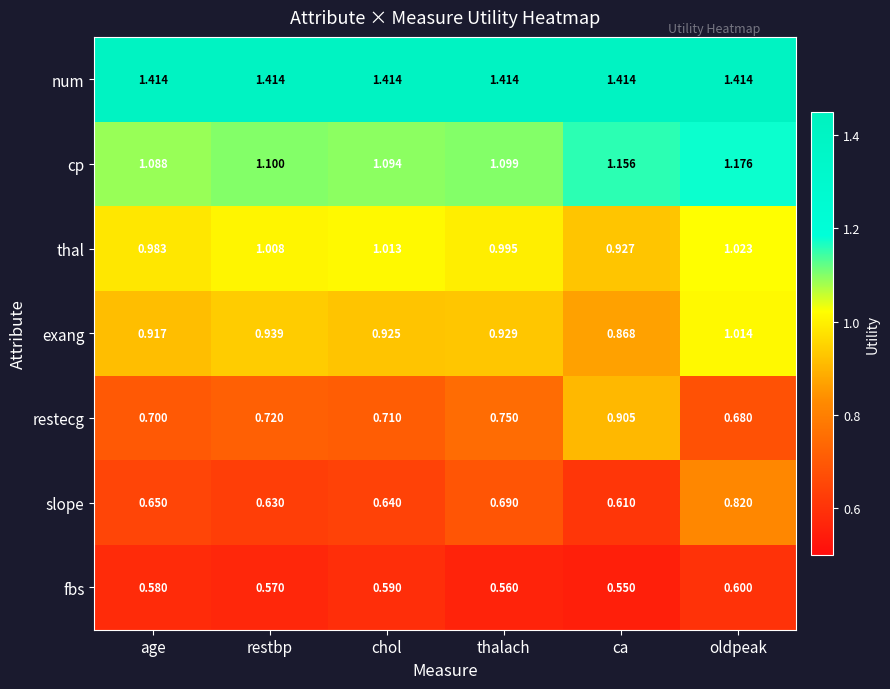

Which series has the largest range (max minus min)?

restecg